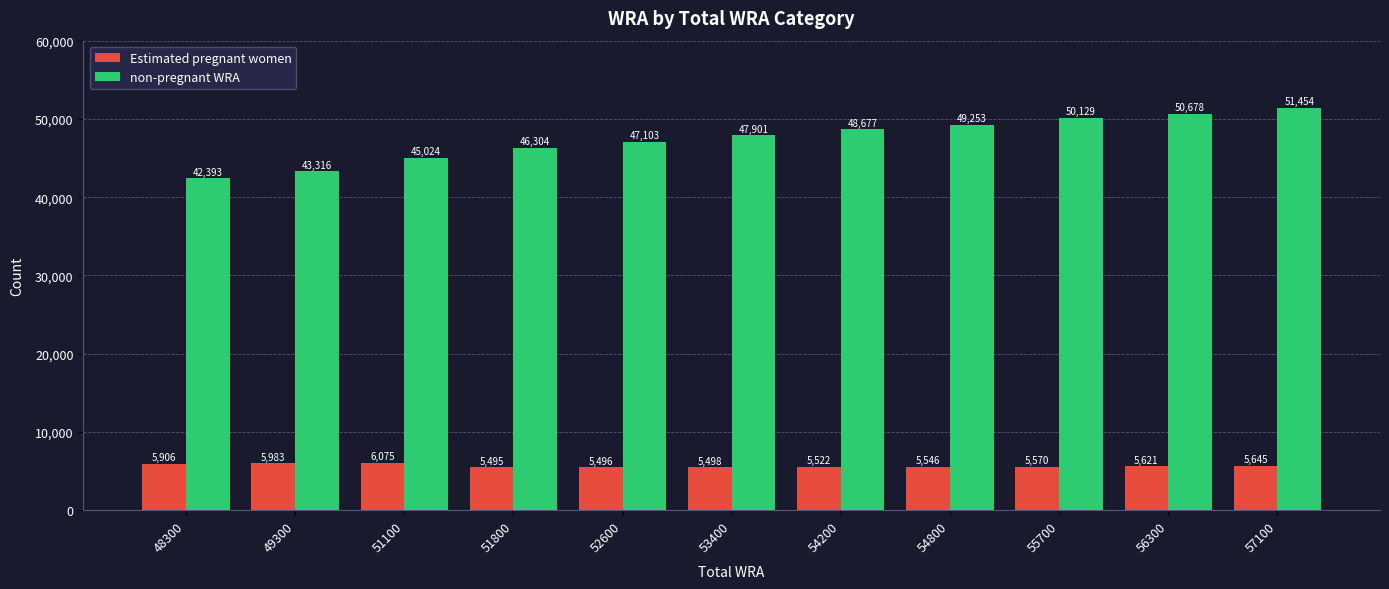

True or false: Estimated pregnant women has a value of 5983.7 at 49300.

True